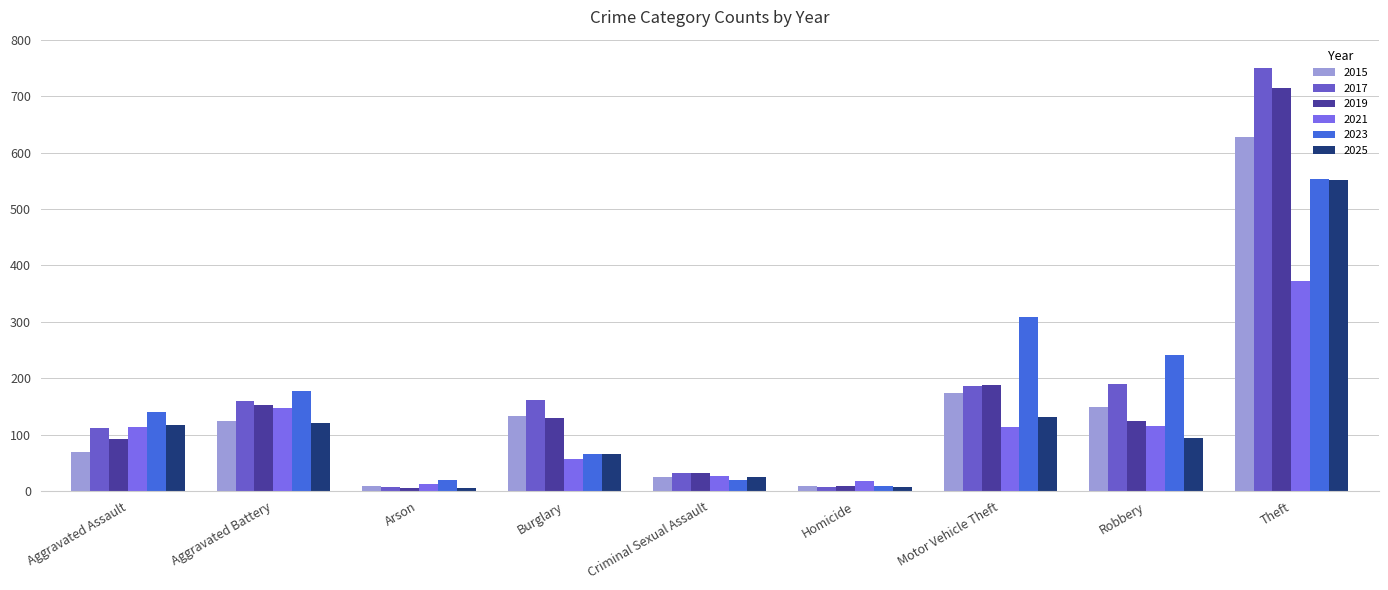

The value of 2017 at Motor Vehicle Theft is 301. True or false?

False